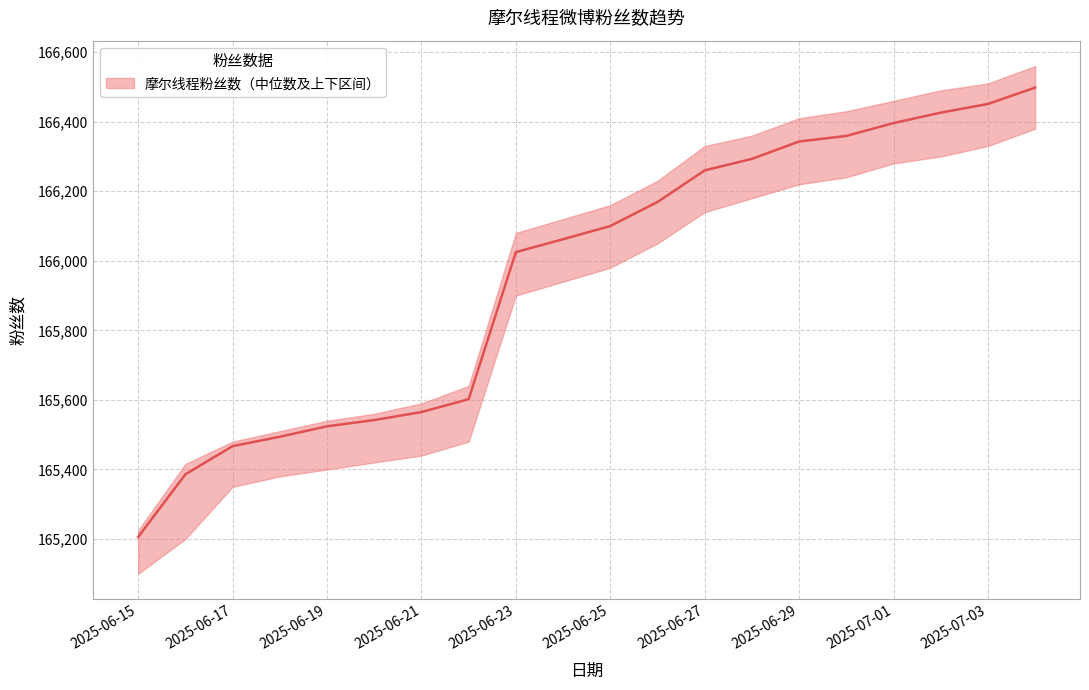

What is the difference between the maximum and minimum values in the upper series?

1335